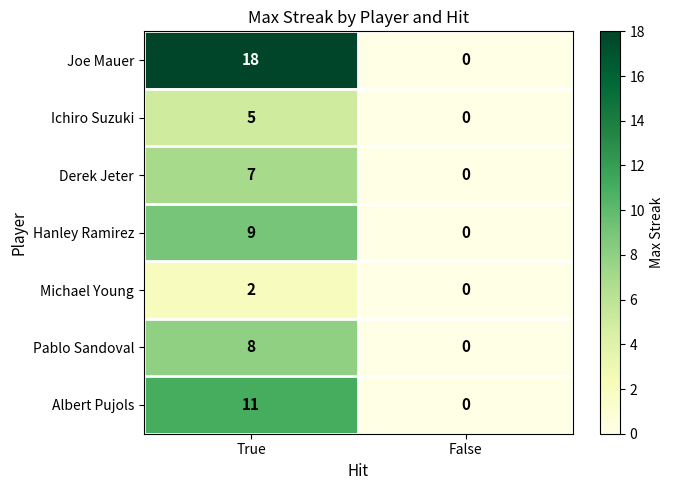

At which category is the sum across all series the highest?

True